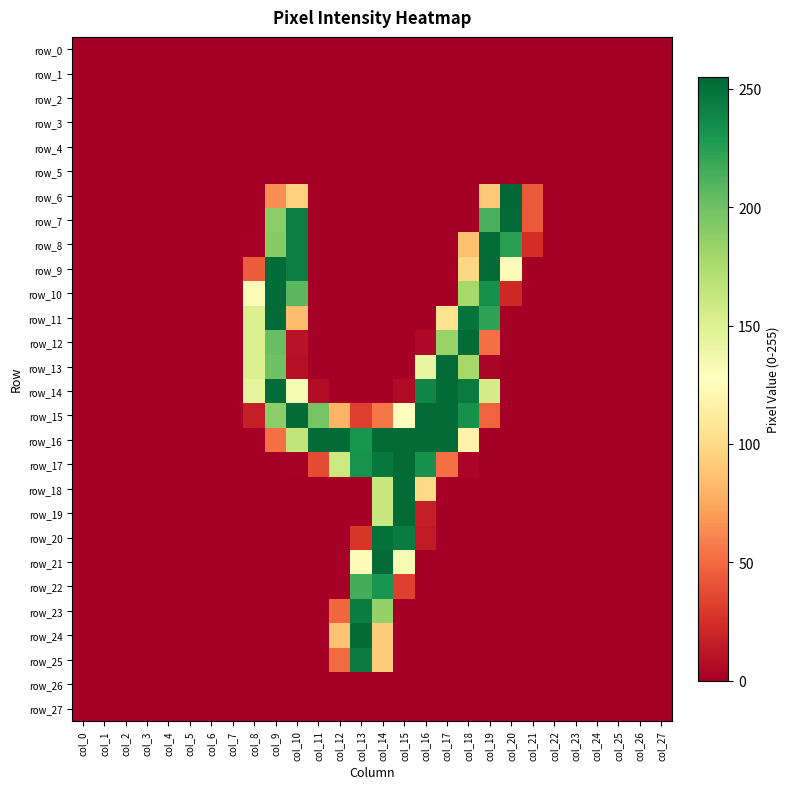

Reading left to right, extract all data points from this chart.

row_0: col_0=0	col_1=0	col_2=0	col_3=0	col_4=0	col_5=0	col_6=0	col_7=0	col_8=0	col_9=0	col_10=0	col_11=0	col_12=0	col_13=0	col_14=0	col_15=0	col_16=0	col_17=0	col_18=0	col_19=0	col_20=0	col_21=0	col_22=0	col_23=0	col_24=0	col_25=0	col_26=0	col_27=0
row_1: col_0=0	col_1=0	col_2=0	col_3=0	col_4=0	col_5=0	col_6=0	col_7=0	col_8=0	col_9=0	col_10=0	col_11=0	col_12=0	col_13=0	col_14=0	col_15=0	col_16=0	col_17=0	col_18=0	col_19=0	col_20=0	col_21=0	col_22=0	col_23=0	col_24=0	col_25=0	col_26=0	col_27=0
row_2: col_0=0	col_1=0	col_2=0	col_3=0	col_4=0	col_5=0	col_6=0	col_7=0	col_8=0	col_9=0	col_10=0	col_11=0	col_12=0	col_13=0	col_14=0	col_15=0	col_16=0	col_17=0	col_18=0	col_19=0	col_20=0	col_21=0	col_22=0	col_23=0	col_24=0	col_25=0	col_26=0	col_27=0
row_3: col_0=0	col_1=0	col_2=0	col_3=0	col_4=0	col_5=0	col_6=0	col_7=0	col_8=0	col_9=0	col_10=0	col_11=0	col_12=0	col_13=0	col_14=0	col_15=0	col_16=0	col_17=0	col_18=0	col_19=0	col_20=0	col_21=0	col_22=0	col_23=0	col_24=0	col_25=0	col_26=0	col_27=0
row_4: col_0=0	col_1=0	col_2=0	col_3=0	col_4=0	col_5=0	col_6=0	col_7=0	col_8=0	col_9=0	col_10=0	col_11=0	col_12=0	col_13=0	col_14=0	col_15=0	col_16=0	col_17=0	col_18=0	col_19=0	col_20=0	col_21=0	col_22=0	col_23=0	col_24=0	col_25=0	col_26=0	col_27=0
row_5: col_0=0	col_1=0	col_2=0	col_3=0	col_4=0	col_5=0	col_6=0	col_7=0	col_8=0	col_9=0	col_10=0	col_11=0	col_12=0	col_13=0	col_14=0	col_15=0	col_16=0	col_17=0	col_18=0	col_19=0	col_20=0	col_21=0	col_22=0	col_23=0	col_24=0	col_25=0	col_26=0	col_27=0
row_6: col_0=0	col_1=0	col_2=0	col_3=0	col_4=0	col_5=0	col_6=0	col_7=0	col_8=0	col_9=64	col_10=94	col_11=0	col_12=0	col_13=0	col_14=0	col_15=0	col_16=0	col_17=0	col_18=0	col_19=90	col_20=255	col_21=43	col_22=0	col_23=0	col_24=0	col_25=0	col_26=0	col_27=0
row_7: col_0=0	col_1=0	col_2=0	col_3=0	col_4=0	col_5=0	col_6=0	col_7=0	col_8=0	col_9=189	col_10=243	col_11=0	col_12=0	col_13=0	col_14=0	col_15=0	col_16=0	col_17=0	col_18=0	col_19=214	col_20=253	col_21=43	col_22=0	col_23=0	col_24=0	col_25=0	col_26=0	col_27=0
row_8: col_0=0	col_1=0	col_2=0	col_3=0	col_4=0	col_5=0	col_6=0	col_7=0	col_8=1	col_9=191	col_10=243	col_11=0	col_12=0	col_13=0	col_14=0	col_15=0	col_16=0	col_17=0	col_18=86	col_19=252	col_20=224	col_21=24	col_22=0	col_23=0	col_24=0	col_25=0	col_26=0	col_27=0
row_9: col_0=0	col_1=0	col_2=0	col_3=0	col_4=0	col_5=0	col_6=0	col_7=0	col_8=44	col_9=253	col_10=243	col_11=0	col_12=0	col_13=0	col_14=0	col_15=0	col_16=0	col_17=0	col_18=98	col_19=253	col_20=124	col_21=0	col_22=0	col_23=0	col_24=0	col_25=0	col_26=0	col_27=0
row_10: col_0=0	col_1=0	col_2=0	col_3=0	col_4=0	col_5=0	col_6=0	col_7=0	col_8=125	col_9=253	col_10=208	col_11=0	col_12=0	col_13=0	col_14=0	col_15=0	col_16=0	col_17=0	col_18=178	col_19=233	col_20=21	col_21=0	col_22=0	col_23=0	col_24=0	col_25=0	col_26=0	col_27=0
row_11: col_0=0	col_1=0	col_2=0	col_3=0	col_4=0	col_5=0	col_6=0	col_7=0	col_8=151	col_9=253	col_10=84	col_11=0	col_12=0	col_13=0	col_14=0	col_15=0	col_16=0	col_17=105	col_18=249	col_19=222	col_20=0	col_21=0	col_22=0	col_23=0	col_24=0	col_25=0	col_26=0	col_27=0
row_12: col_0=0	col_1=0	col_2=0	col_3=0	col_4=0	col_5=0	col_6=0	col_7=0	col_8=151	col_9=203	col_10=10	col_11=0	col_12=0	col_13=0	col_14=0	col_15=0	col_16=5	col_17=184	col_18=253	col_19=52	col_20=0	col_21=0	col_22=0	col_23=0	col_24=0	col_25=0	col_26=0	col_27=0
row_13: col_0=0	col_1=0	col_2=0	col_3=0	col_4=0	col_5=0	col_6=0	col_7=0	col_8=151	col_9=200	col_10=9	col_11=0	col_12=0	col_13=0	col_14=0	col_15=0	col_16=142	col_17=253	col_18=178	col_19=3	col_20=0	col_21=0	col_22=0	col_23=0	col_24=0	col_25=0	col_26=0	col_27=0
row_14: col_0=0	col_1=0	col_2=0	col_3=0	col_4=0	col_5=0	col_6=0	col_7=0	col_8=144	col_9=253	col_10=133	col_11=7	col_12=0	col_13=0	col_14=0	col_15=6	col_16=239	col_17=253	col_18=245	col_19=155	col_20=0	col_21=0	col_22=0	col_23=0	col_24=0	col_25=0	col_26=0	col_27=0
row_15: col_0=0	col_1=0	col_2=0	col_3=0	col_4=0	col_5=0	col_6=0	col_7=0	col_8=16	col_9=189	col_10=253	col_11=197	col_12=80	col_13=32	col_14=55	col_15=127	col_16=253	col_17=253	col_18=233	col_19=47	col_20=0	col_21=0	col_22=0	col_23=0	col_24=0	col_25=0	col_26=0	col_27=0
row_16: col_0=0	col_1=0	col_2=0	col_3=0	col_4=0	col_5=0	col_6=0	col_7=0	col_8=0	col_9=52	col_10=165	col_11=253	col_12=253	col_13=231	col_14=253	col_15=253	col_16=253	col_17=253	col_18=117	col_19=0	col_20=0	col_21=0	col_22=0	col_23=0	col_24=0	col_25=0	col_26=0	col_27=0
row_17: col_0=0	col_1=0	col_2=0	col_3=0	col_4=0	col_5=0	col_6=0	col_7=0	col_8=0	col_9=0	col_10=1	col_11=37	col_12=160	col_13=232	col_14=246	col_15=253	col_16=233	col_17=52	col_18=3	col_19=0	col_20=0	col_21=0	col_22=0	col_23=0	col_24=0	col_25=0	col_26=0	col_27=0
row_18: col_0=0	col_1=0	col_2=0	col_3=0	col_4=0	col_5=0	col_6=0	col_7=0	col_8=0	col_9=0	col_10=0	col_11=0	col_12=0	col_13=0	col_14=162	col_15=253	col_16=99	col_17=0	col_18=0	col_19=0	col_20=0	col_21=0	col_22=0	col_23=0	col_24=0	col_25=0	col_26=0	col_27=0
row_19: col_0=0	col_1=0	col_2=0	col_3=0	col_4=0	col_5=0	col_6=0	col_7=0	col_8=0	col_9=0	col_10=0	col_11=0	col_12=0	col_13=0	col_14=162	col_15=253	col_16=16	col_17=0	col_18=0	col_19=0	col_20=0	col_21=0	col_22=0	col_23=0	col_24=0	col_25=0	col_26=0	col_27=0
row_20: col_0=0	col_1=0	col_2=0	col_3=0	col_4=0	col_5=0	col_6=0	col_7=0	col_8=0	col_9=0	col_10=0	col_11=0	col_12=0	col_13=28	col_14=250	col_15=244	col_16=14	col_17=0	col_18=0	col_19=0	col_20=0	col_21=0	col_22=0	col_23=0	col_24=0	col_25=0	col_26=0	col_27=0
row_21: col_0=0	col_1=0	col_2=0	col_3=0	col_4=0	col_5=0	col_6=0	col_7=0	col_8=0	col_9=0	col_10=0	col_11=0	col_12=0	col_13=125	col_14=253	col_15=133	col_16=0	col_17=0	col_18=0	col_19=0	col_20=0	col_21=0	col_22=0	col_23=0	col_24=0	col_25=0	col_26=0	col_27=0
row_22: col_0=0	col_1=0	col_2=0	col_3=0	col_4=0	col_5=0	col_6=0	col_7=0	col_8=0	col_9=0	col_10=0	col_11=0	col_12=0	col_13=215	col_14=231	col_15=32	col_16=0	col_17=0	col_18=0	col_19=0	col_20=0	col_21=0	col_22=0	col_23=0	col_24=0	col_25=0	col_26=0	col_27=0
row_23: col_0=0	col_1=0	col_2=0	col_3=0	col_4=0	col_5=0	col_6=0	col_7=0	col_8=0	col_9=0	col_10=0	col_11=0	col_12=49	col_13=244	col_14=185	col_15=0	col_16=0	col_17=0	col_18=0	col_19=0	col_20=0	col_21=0	col_22=0	col_23=0	col_24=0	col_25=0	col_26=0	col_27=0
row_24: col_0=0	col_1=0	col_2=0	col_3=0	col_4=0	col_5=0	col_6=0	col_7=0	col_8=0	col_9=0	col_10=0	col_11=0	col_12=87	col_13=253	col_14=92	col_15=0	col_16=0	col_17=0	col_18=0	col_19=0	col_20=0	col_21=0	col_22=0	col_23=0	col_24=0	col_25=0	col_26=0	col_27=0
row_25: col_0=0	col_1=0	col_2=0	col_3=0	col_4=0	col_5=0	col_6=0	col_7=0	col_8=0	col_9=0	col_10=0	col_11=0	col_12=50	col_13=245	col_14=92	col_15=0	col_16=0	col_17=0	col_18=0	col_19=0	col_20=0	col_21=0	col_22=0	col_23=0	col_24=0	col_25=0	col_26=0	col_27=0
row_26: col_0=0	col_1=0	col_2=0	col_3=0	col_4=0	col_5=0	col_6=0	col_7=0	col_8=0	col_9=0	col_10=0	col_11=0	col_12=0	col_13=0	col_14=0	col_15=0	col_16=0	col_17=0	col_18=0	col_19=0	col_20=0	col_21=0	col_22=0	col_23=0	col_24=0	col_25=0	col_26=0	col_27=0
row_27: col_0=0	col_1=0	col_2=0	col_3=0	col_4=0	col_5=0	col_6=0	col_7=0	col_8=0	col_9=0	col_10=0	col_11=0	col_12=0	col_13=0	col_14=0	col_15=0	col_16=0	col_17=0	col_18=0	col_19=0	col_20=0	col_21=0	col_22=0	col_23=0	col_24=0	col_25=0	col_26=0	col_27=0